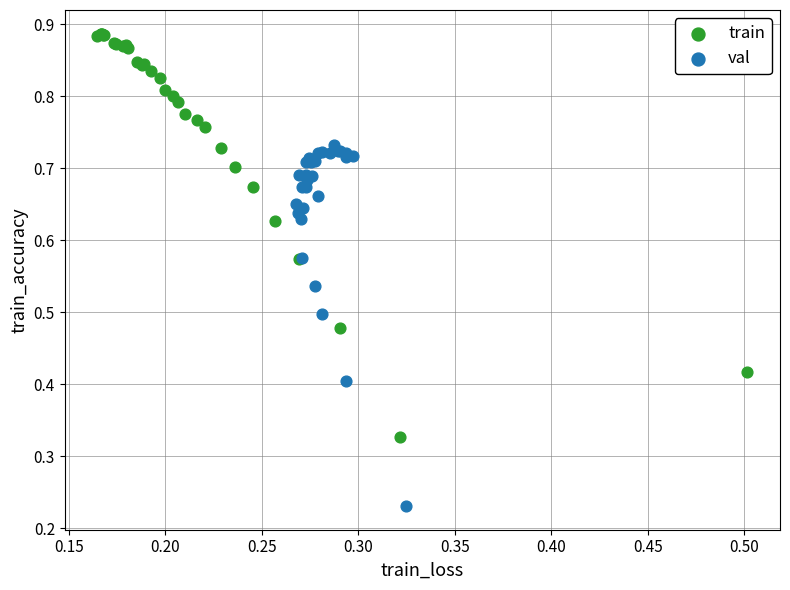

Which series has the largest Y range (max minus min)?

train